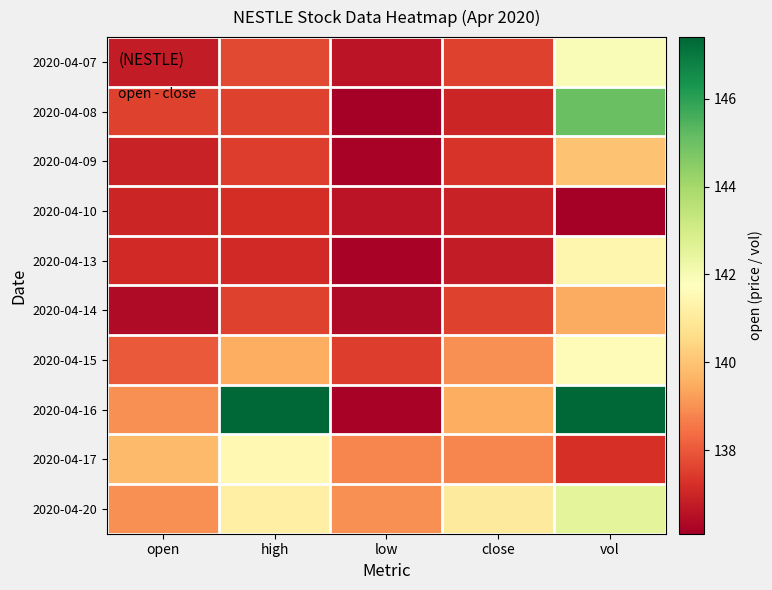

At how many categories does at least one series exceed 145?

2